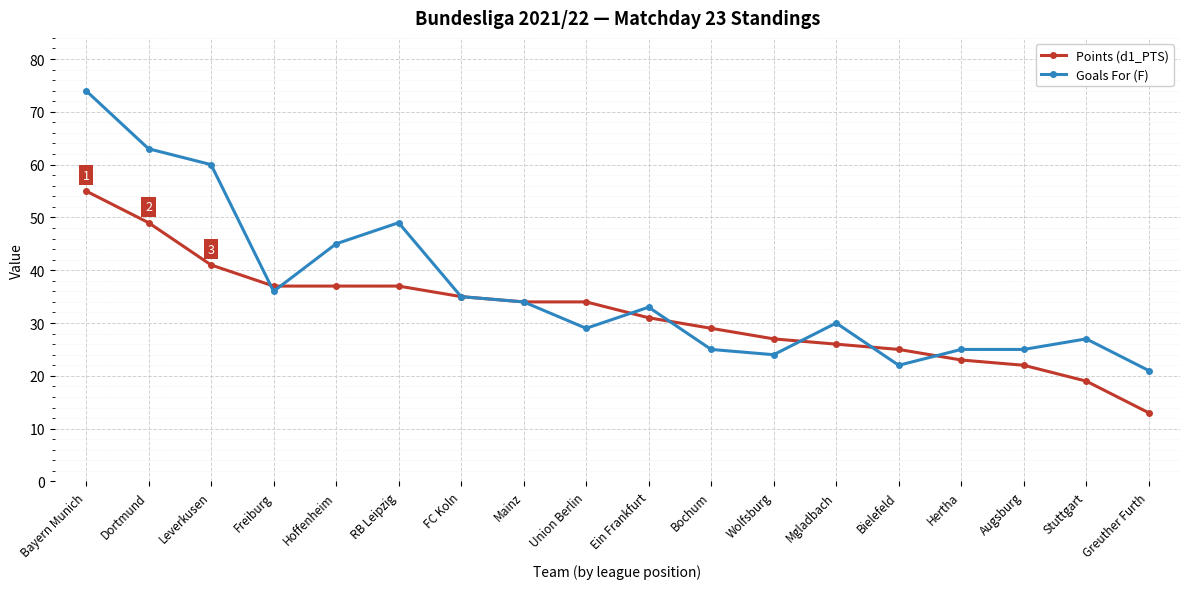

What is the value of the Goals For (F) point at the 9th from the left?

29